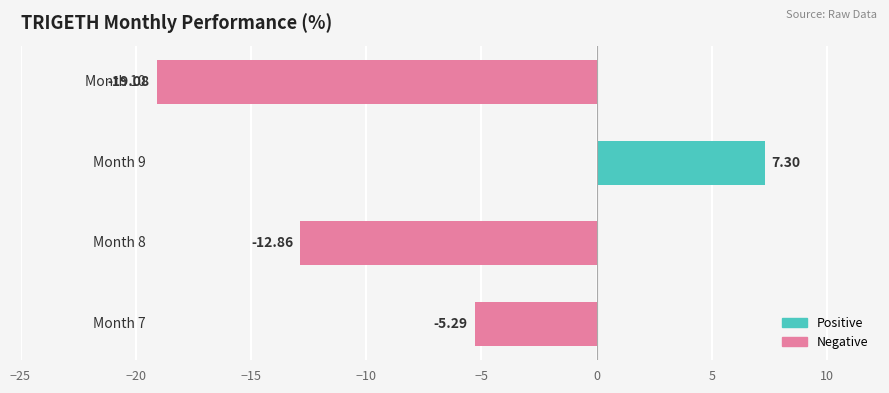

What is the difference between the maximum and minimum values?

26.4